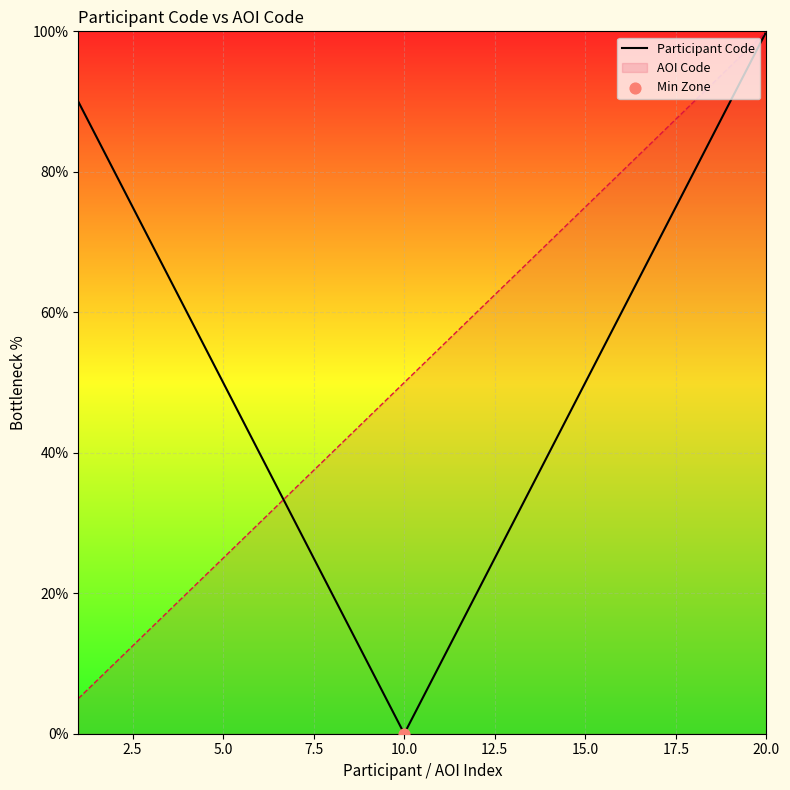

Which series has the widest spread of values?

Participant Code